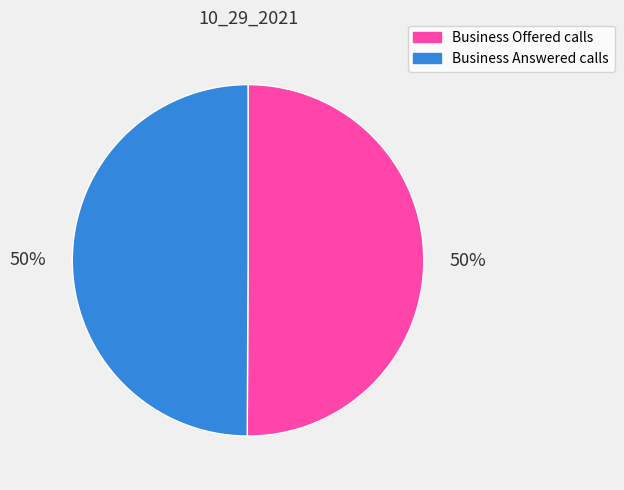

To the nearest percent, what percentage of the pie is Business Offered calls?

50%